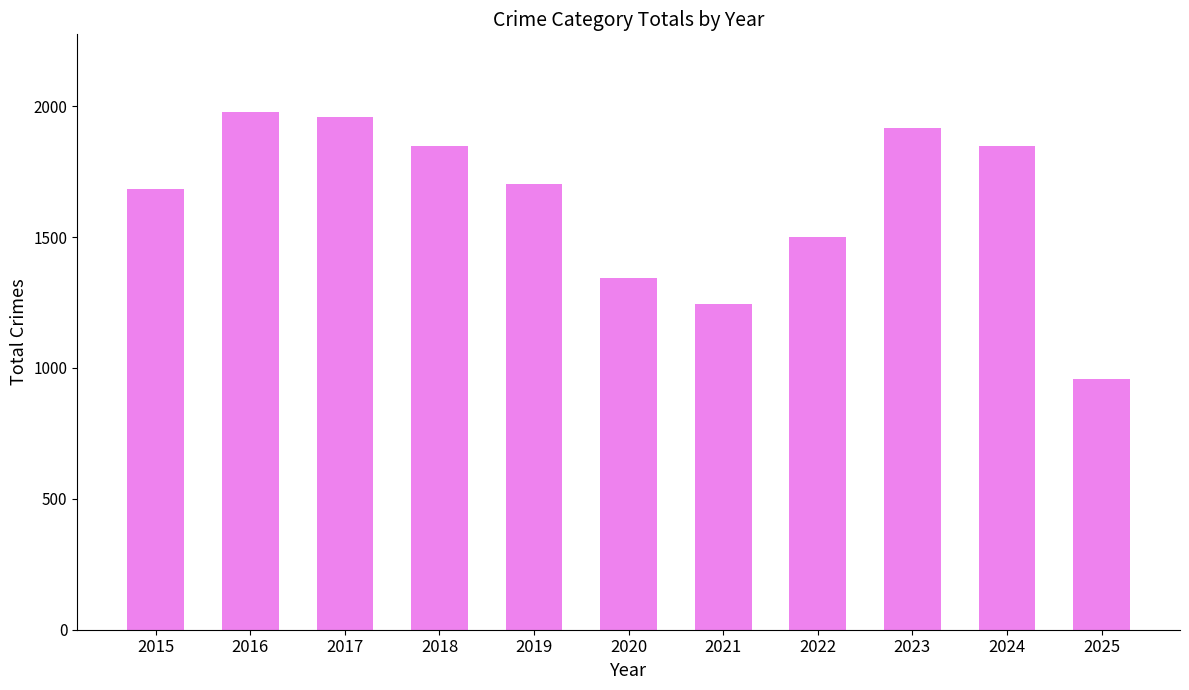

Which category has the highest value across all series?

2016